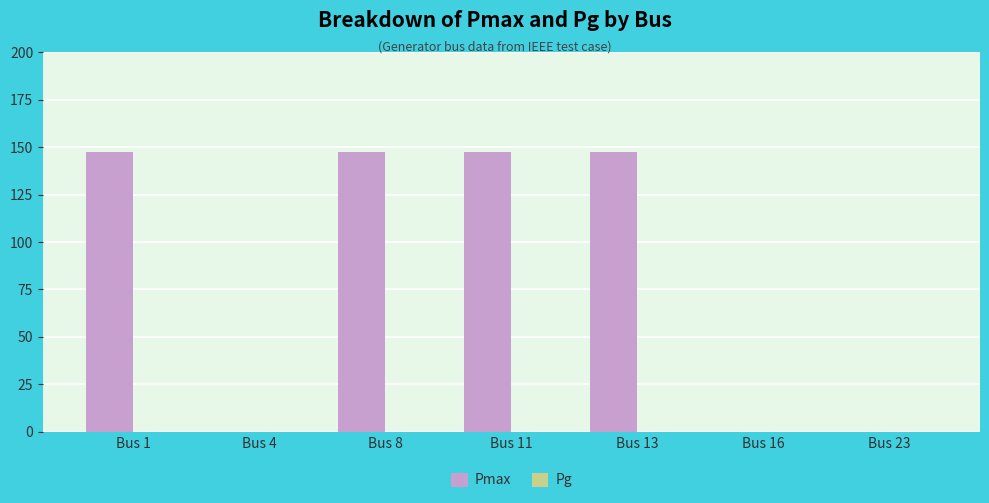

How many categories are shown in the chart?

7